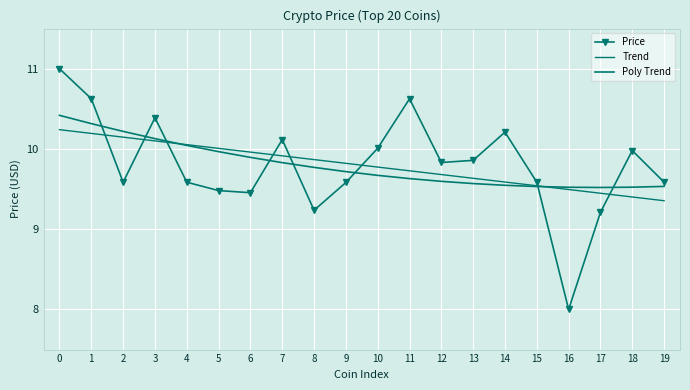

What is the difference between the highest and lowest values at 6?

0.5